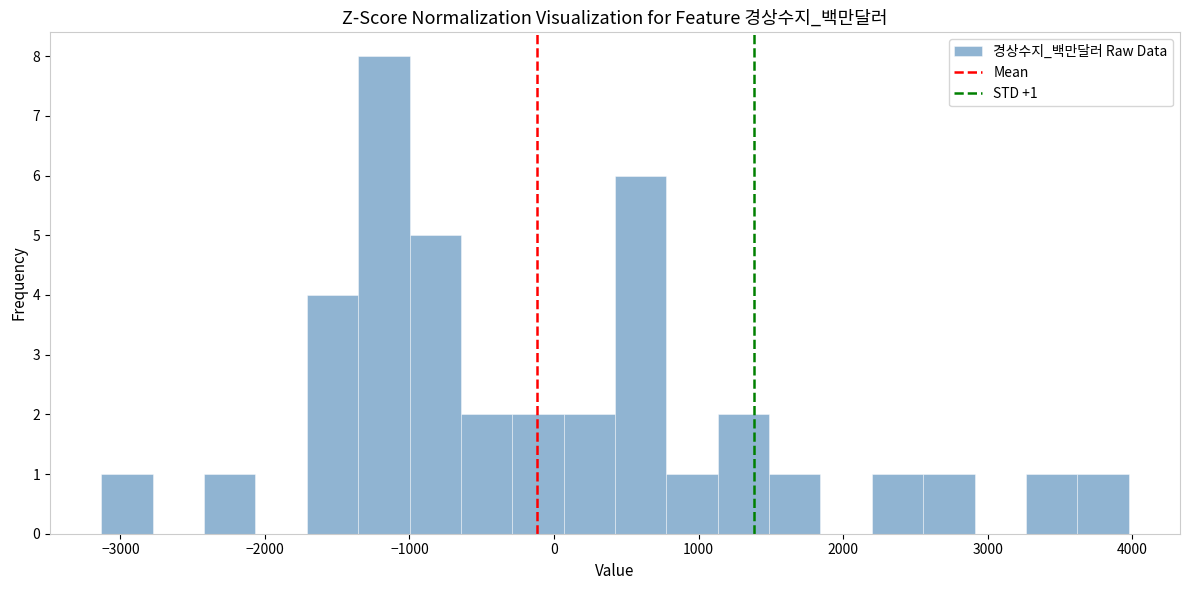

Read against the x-axis, roughly where is the centre of the tallest bar?

-1200